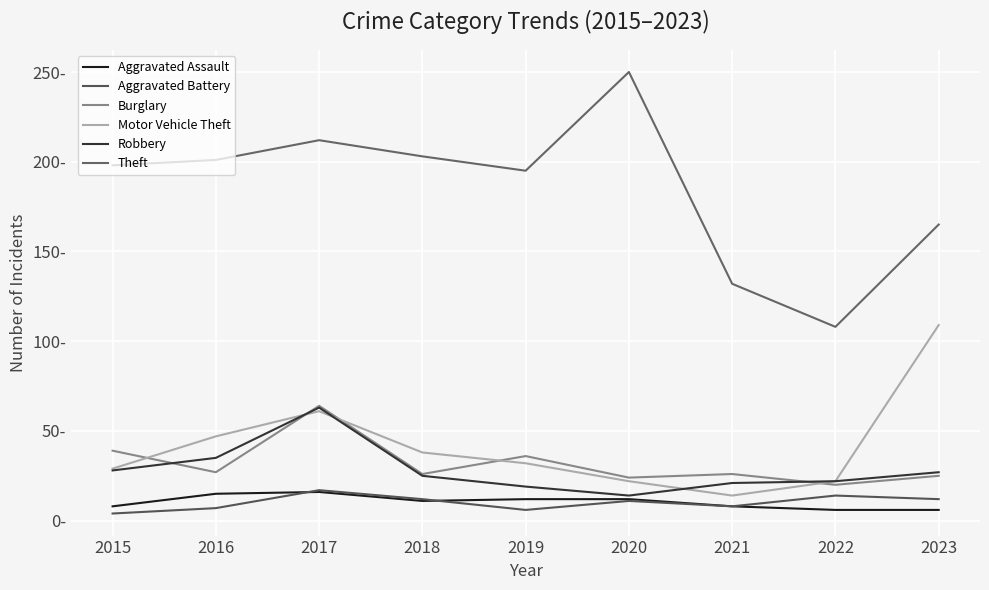

Rank the series at 2023 from lowest to highest value.

Aggravated Assault, Aggravated Battery, Burglary, Robbery, Motor Vehicle Theft, Theft